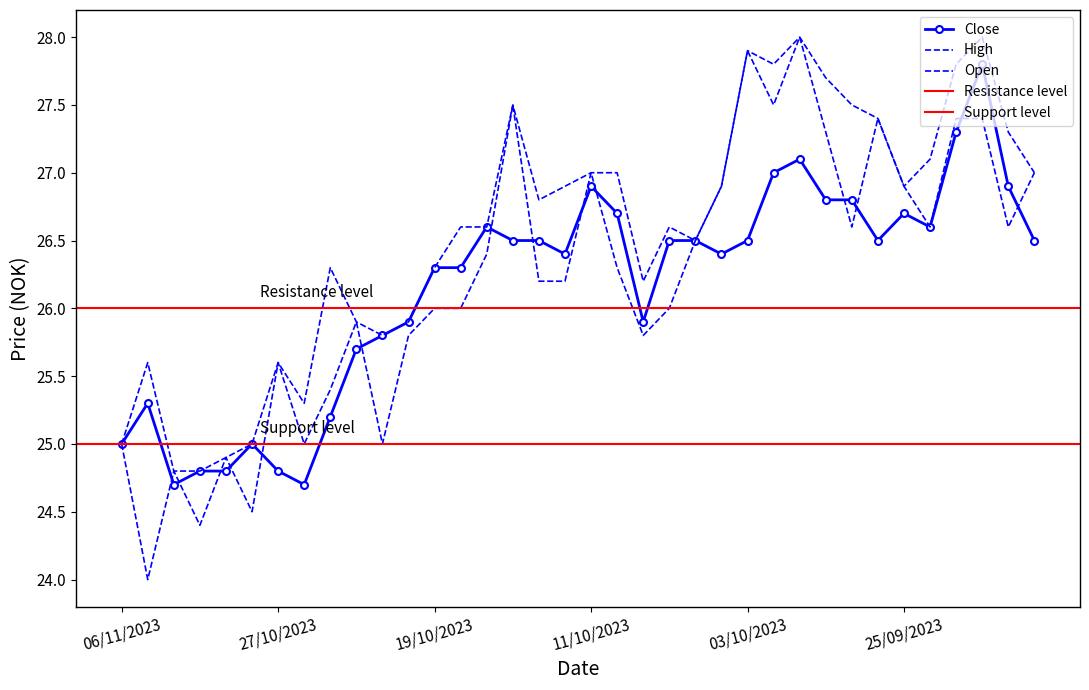

Rank the categories by Open value from lowest to highest.

03/11/2023, 01/11/2023, 30/10/2023, 02/11/2023, 31/10/2023, 06/11/2023, 26/10/2023, 23/10/2023, 25/10/2023, 27/10/2023, 20/10/2023, 09/10/2023, 24/10/2023, 19/10/2023, 18/10/2023, 06/10/2023, 13/10/2023, 12/10/2023, 10/10/2023, 17/10/2023, 05/10/2023, 27/09/2023, 22/09/2023, 19/09/2023, 04/10/2023, 25/09/2023, 11/10/2023, 18/09/2023, 28/09/2023, 26/09/2023, 21/09/2023, 20/09/2023, 16/10/2023, 02/10/2023, 03/10/2023, 29/09/2023